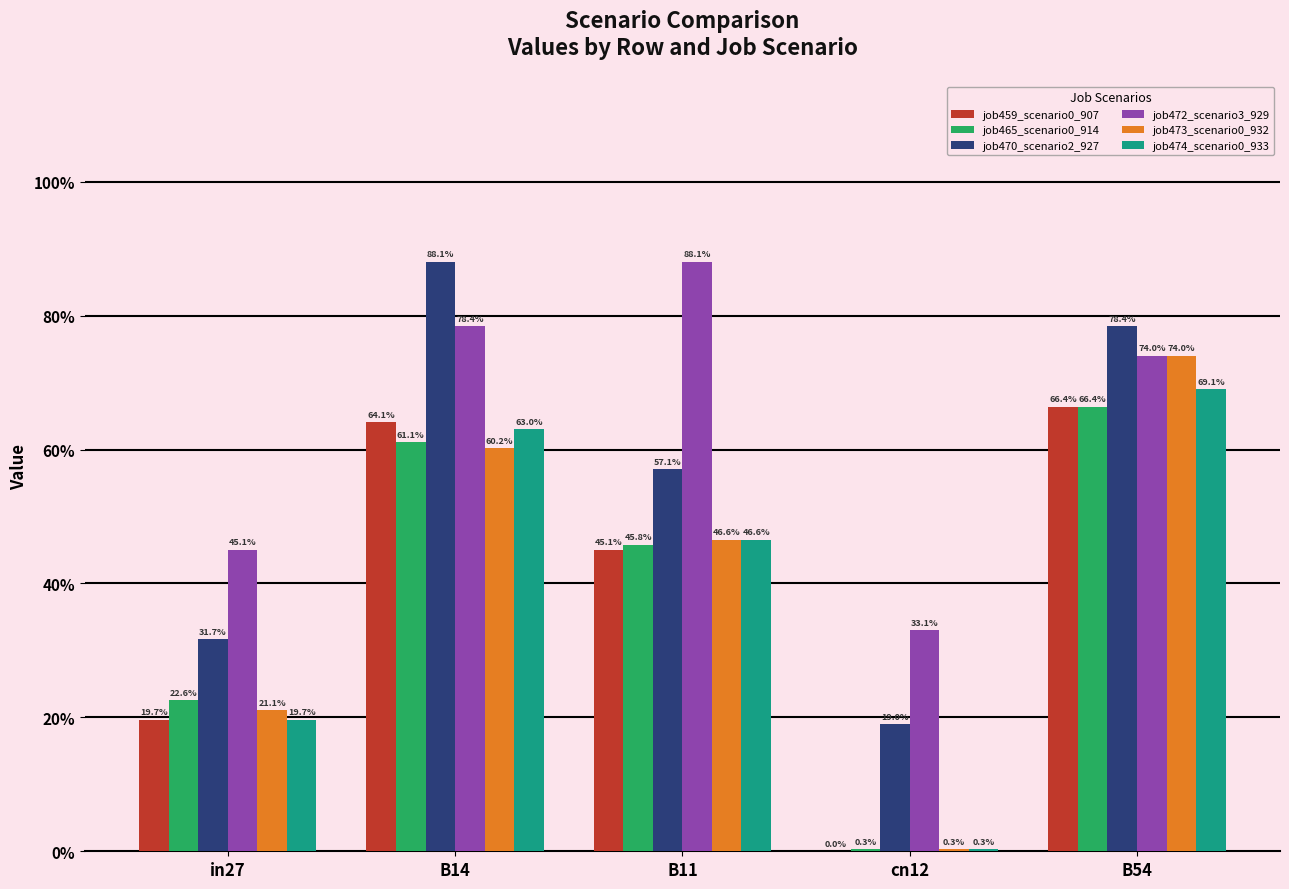

True or false: job470_scenario2_927 has a value of 0.3 at in27.

True